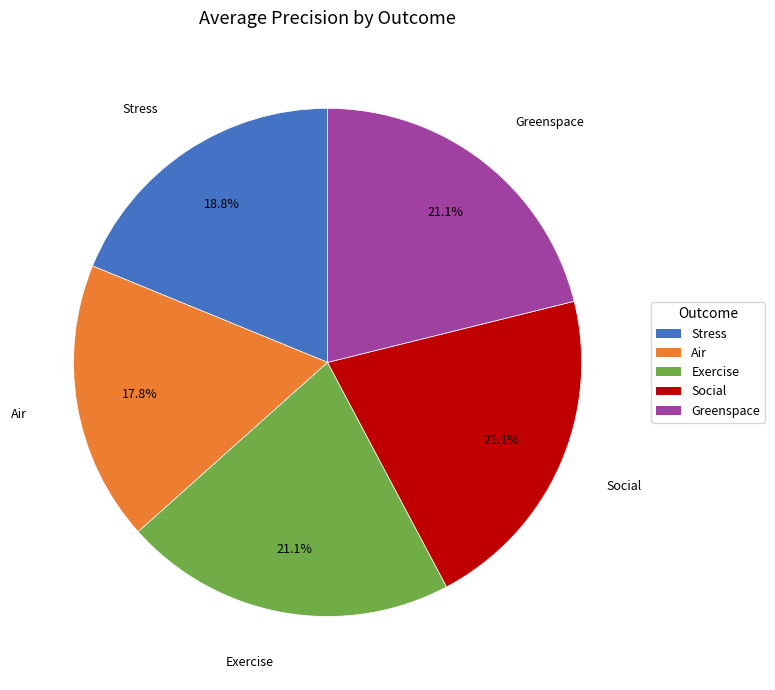

To the nearest percent, what is the average slice percentage?

20%